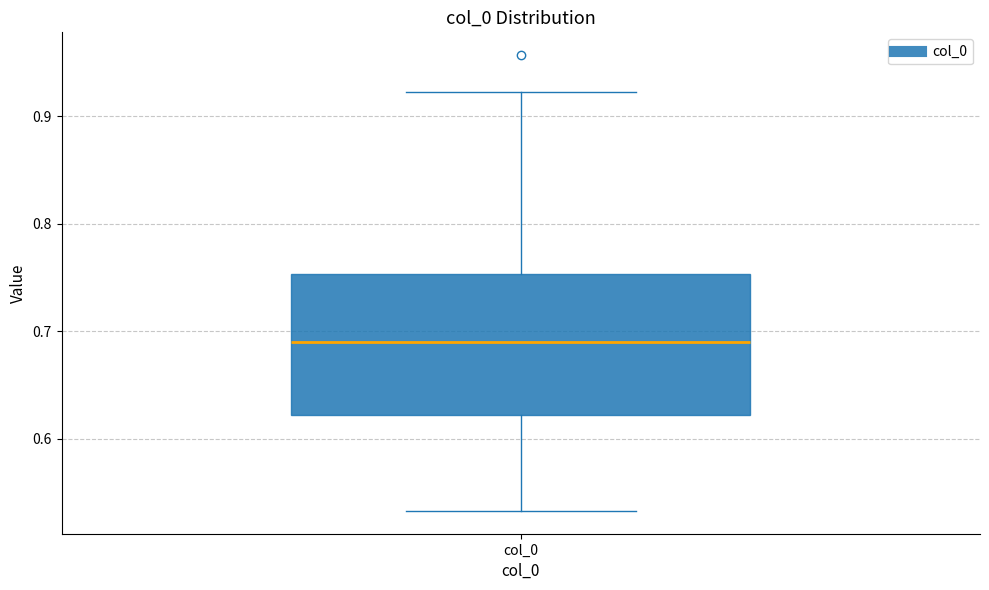

Read this box plot against the y-axis: the position of the median line, the range covered by the box, and the ends of both whiskers. The values are not printed on the chart, so give them approximately, as read against the axis.

median 0.69, box 0.62 to 0.75, whiskers 0.53 to 0.92